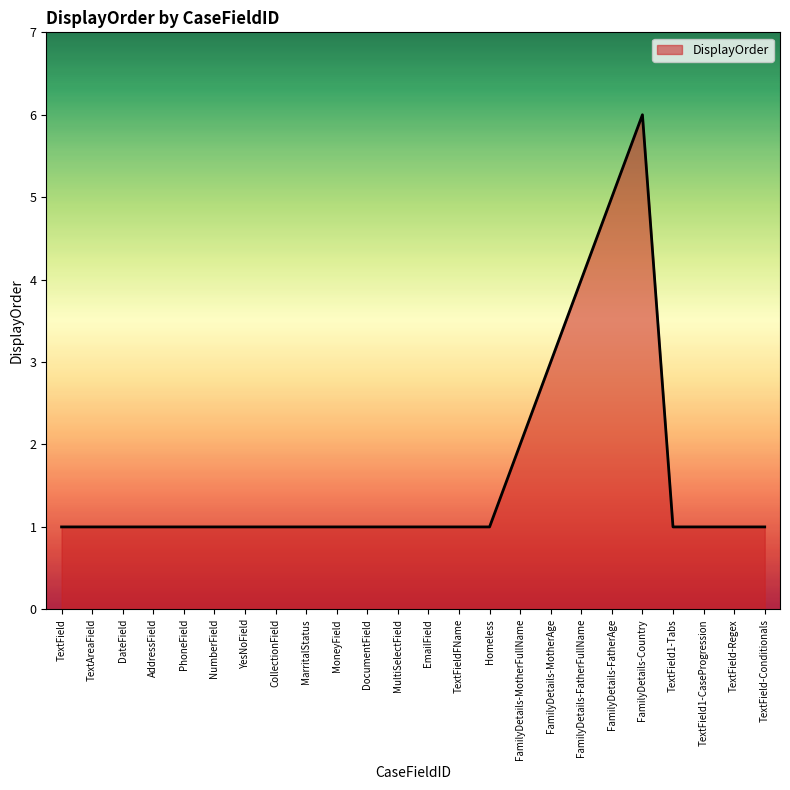

What position from the left is NumberField?

6